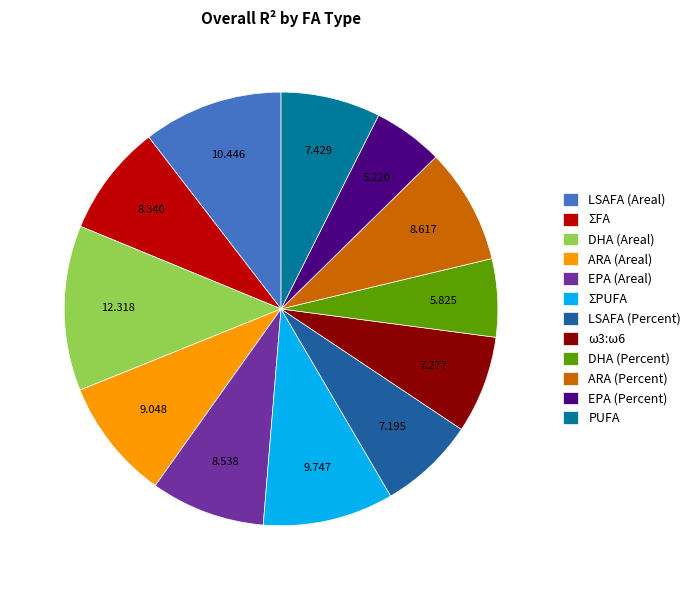

Does ΣPUFA represent more than half of the total?

No